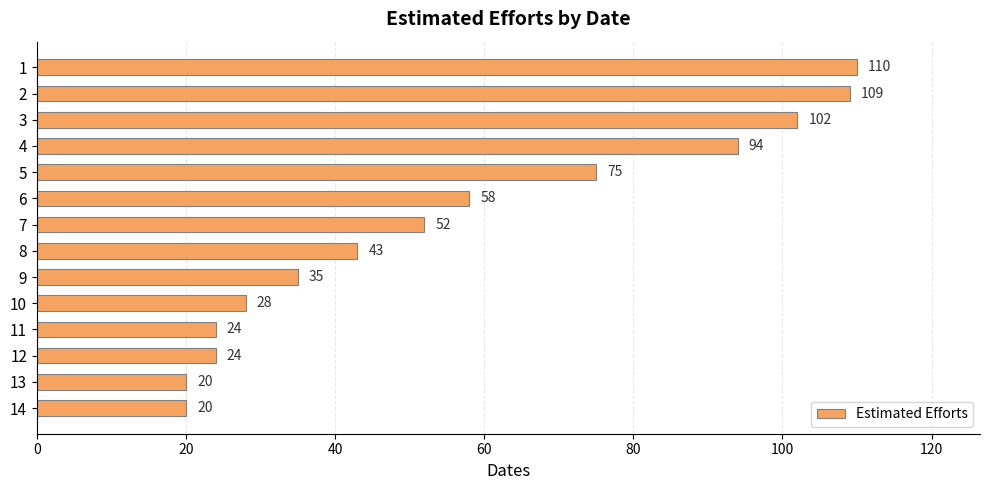

What is the difference between the second highest and minimum values?

89